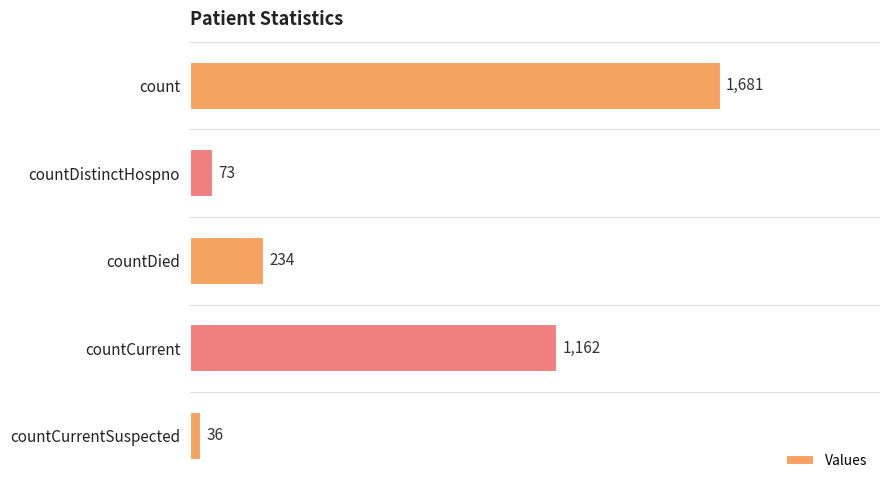

The chart shows a value of 2855 at count. True or false?

False